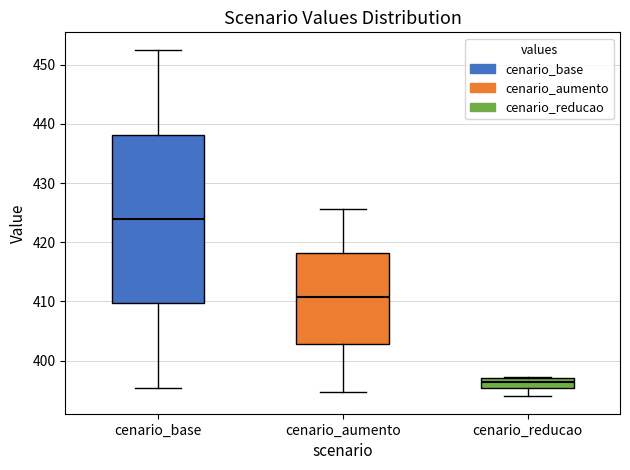

Which box has the lowest median line?

cenario_reducao